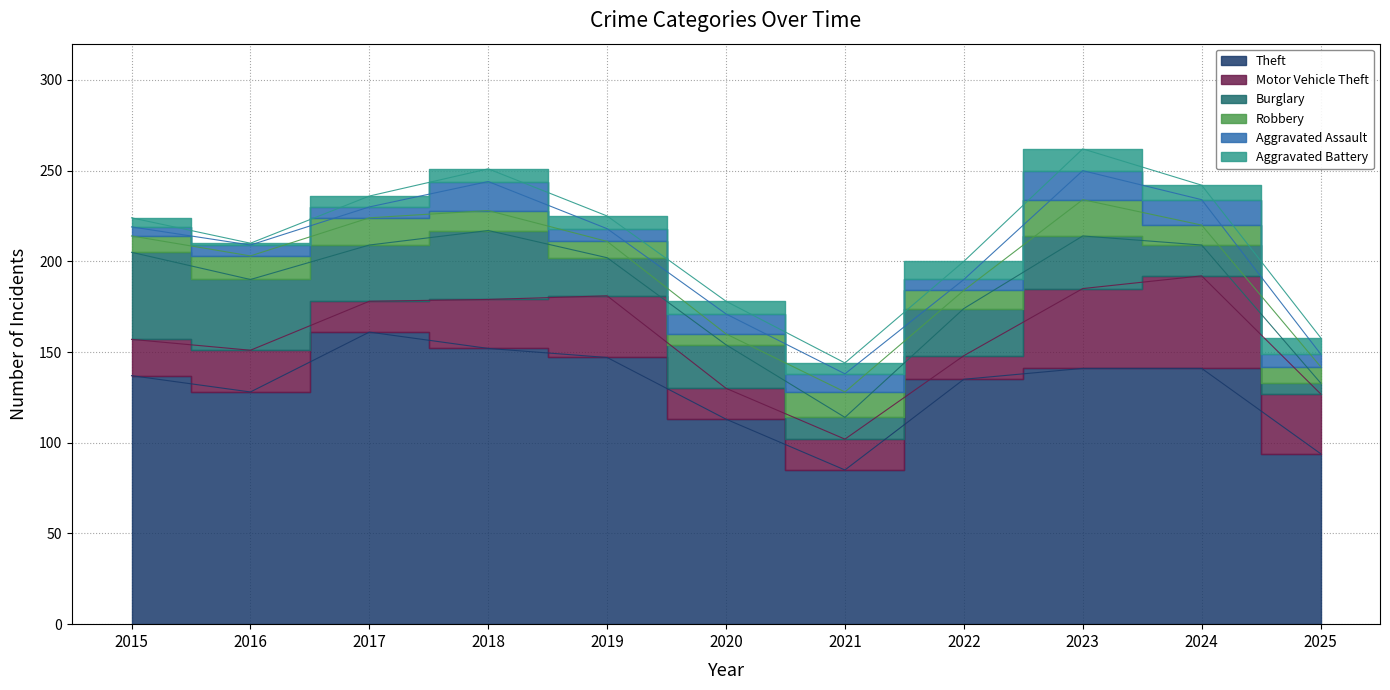

How many lines are shown in the chart?

6